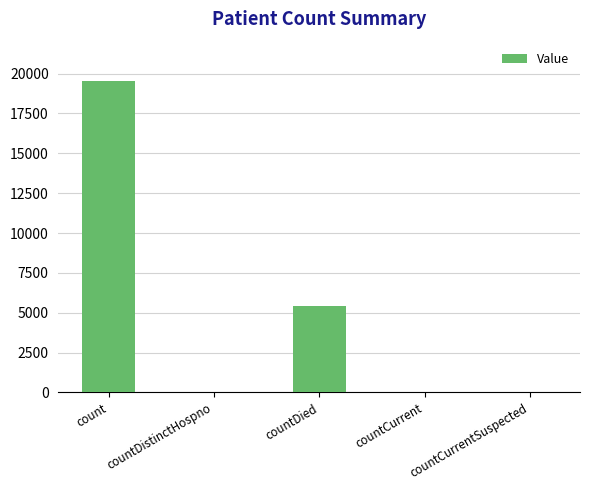

True or false: the data shows 0 at countCurrentSuspected.

True